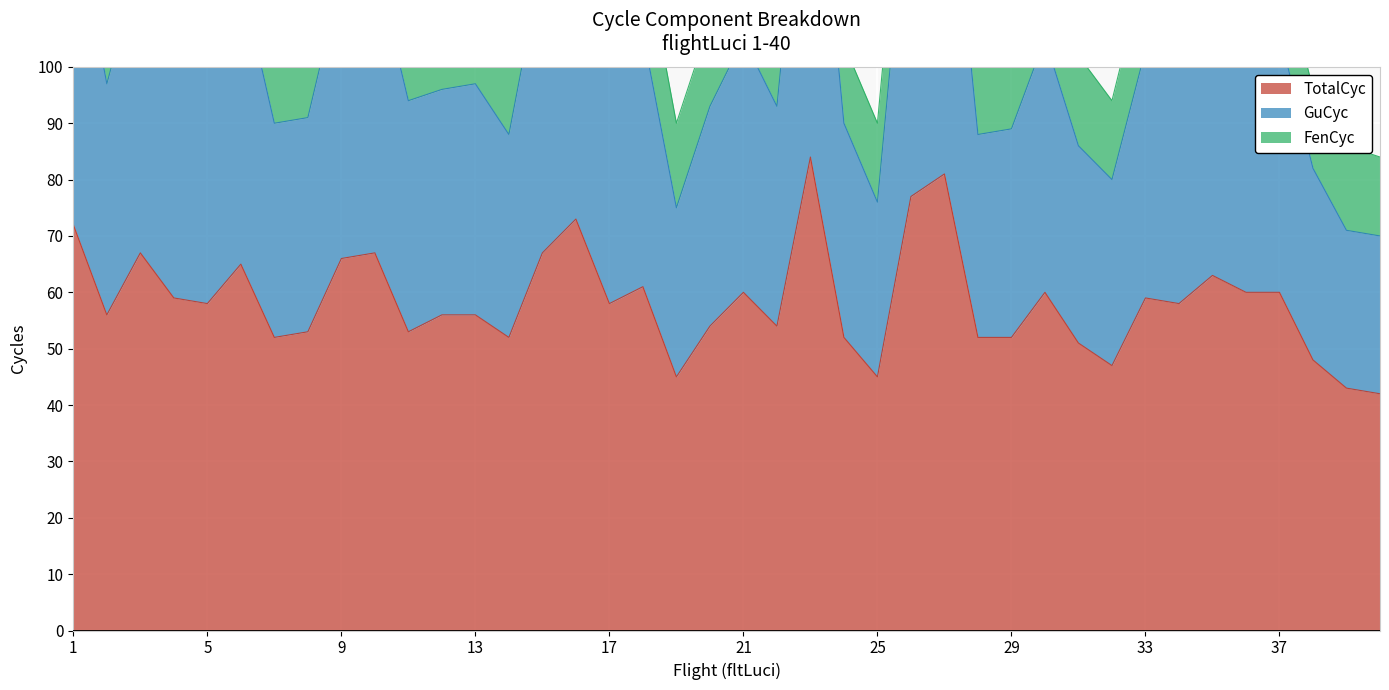

What is the sum of all TotalCyc values?

2338